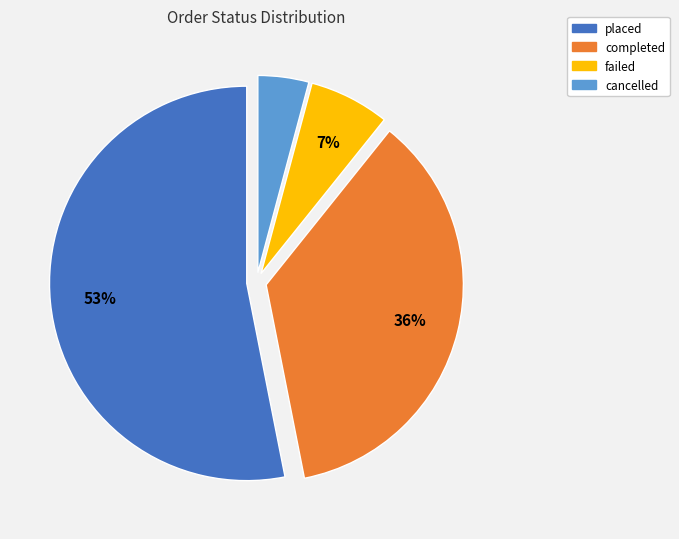

Is there any slice that represents more than half of the pie?

Yes